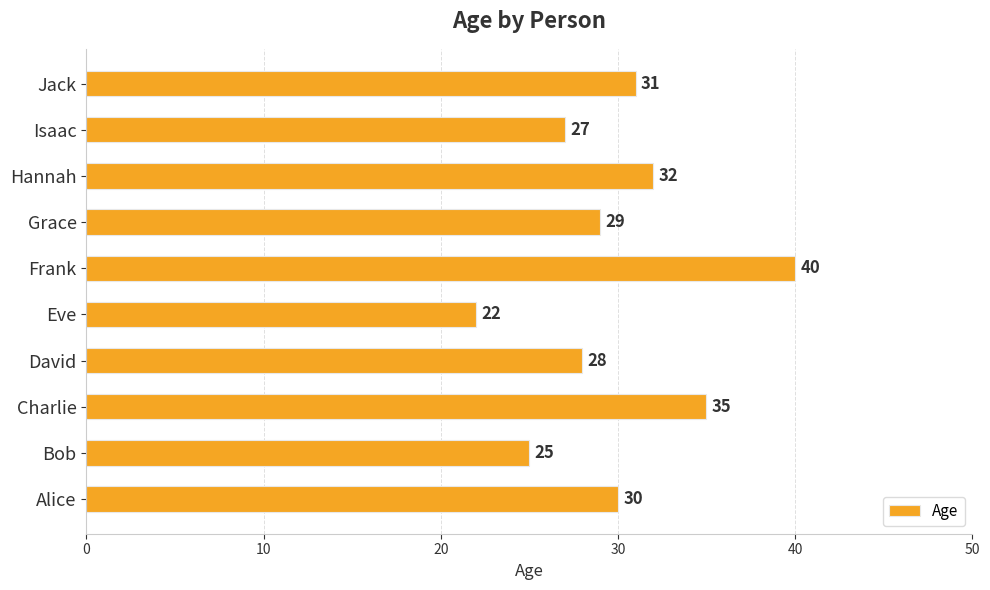

Rank the categories by value from lowest to highest.

Eve, Bob, Isaac, David, Grace, Alice, Jack, Hannah, Charlie, Frank